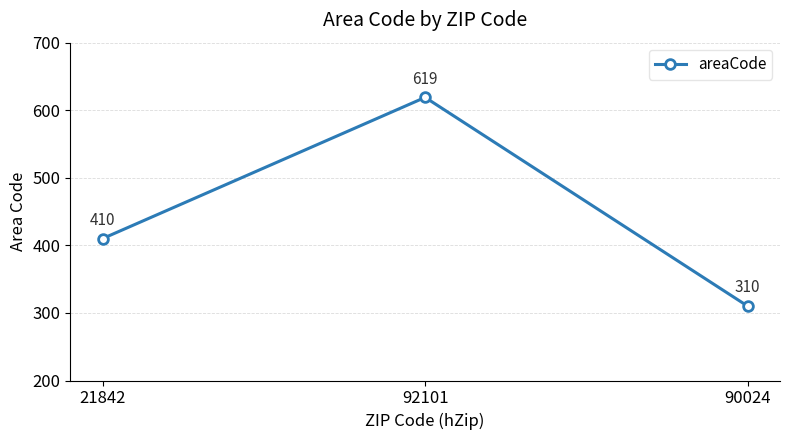

What is the maximum value shown in the chart?

619